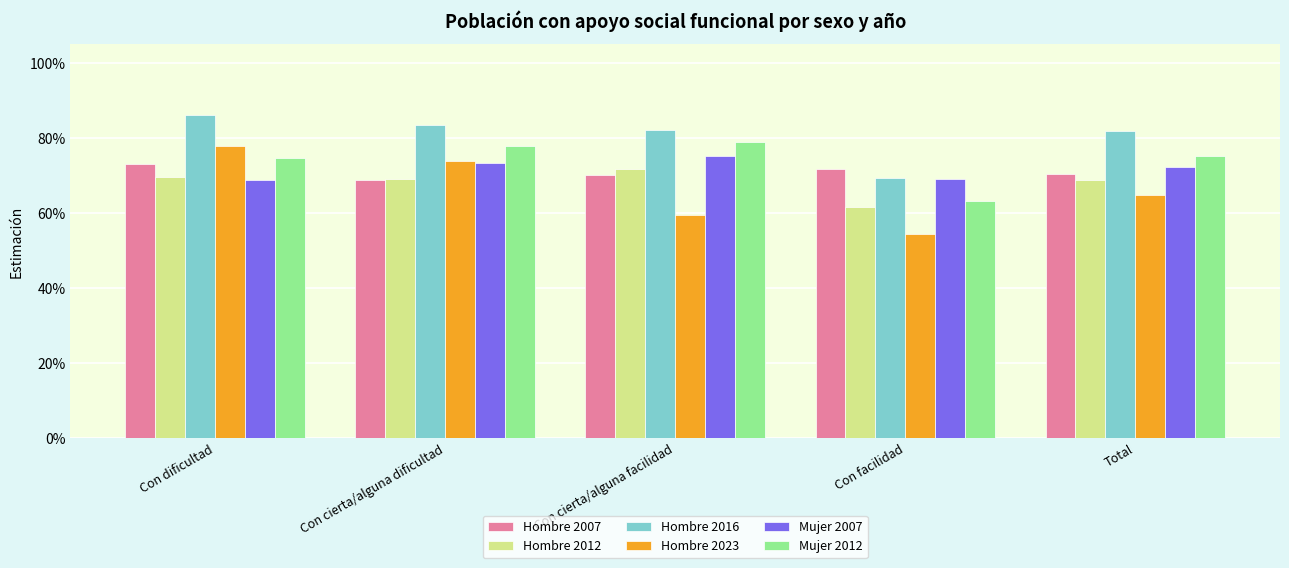

Between Total and Con cierta/alguna facilidad, which is larger?

Total